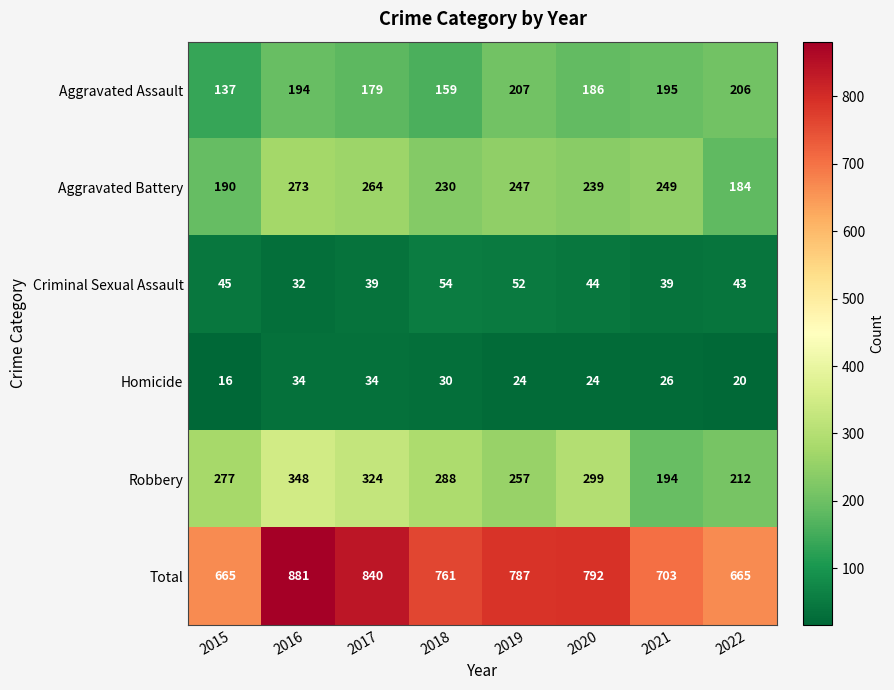

At which category is the sum across all series the highest?

2016